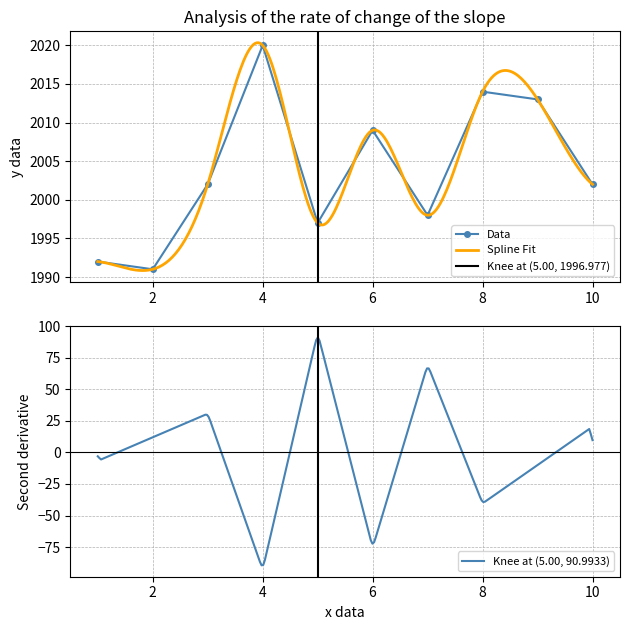

The value at 2 is 2832. True or false?

False